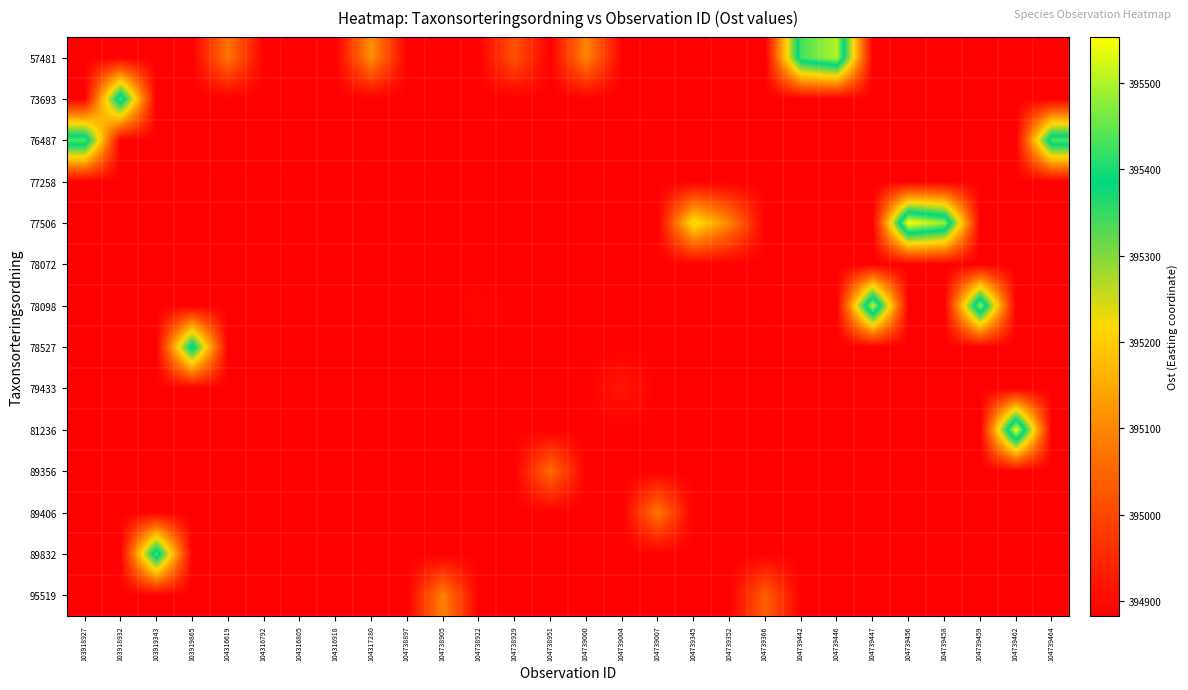

How many distinct data groups are displayed?

14